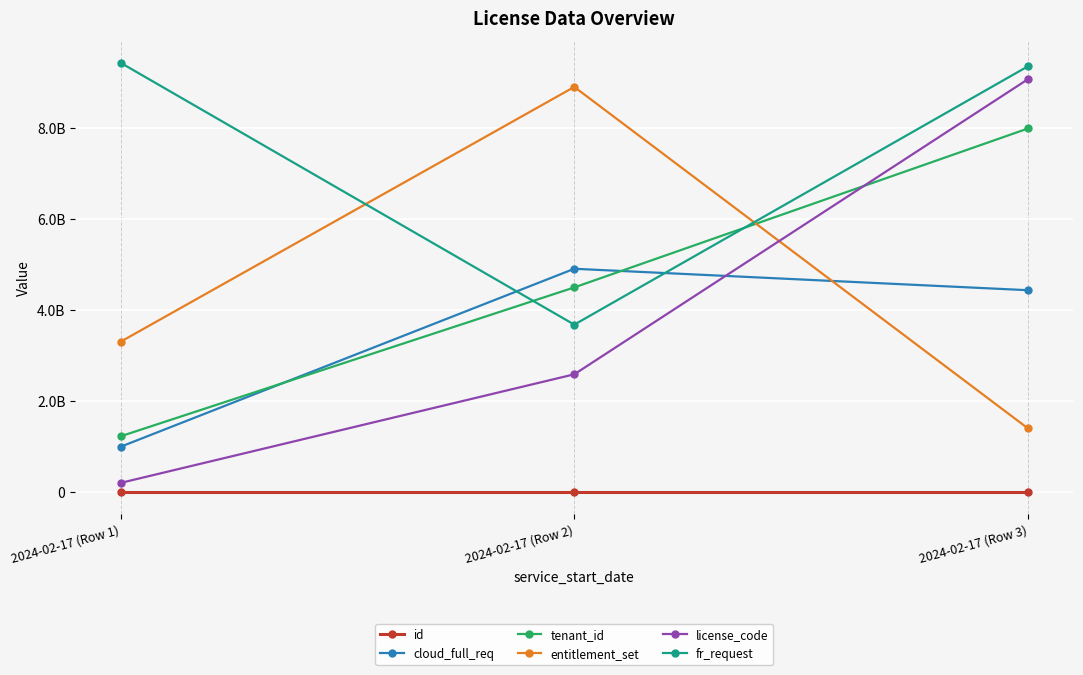

At which label is fr_request closest to 6560655312?

2024-02-17 (Row 3)